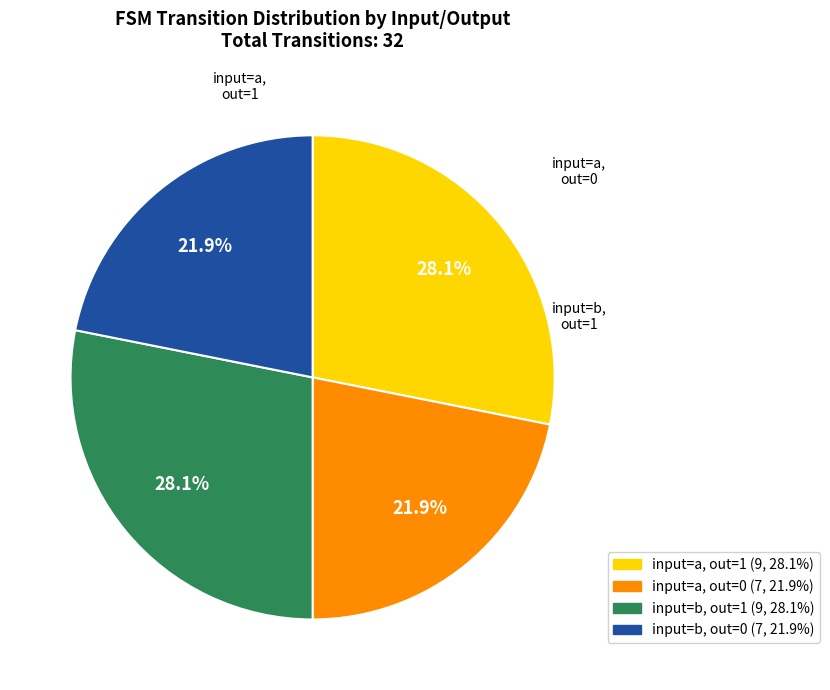

Does any single category account for the majority?

No